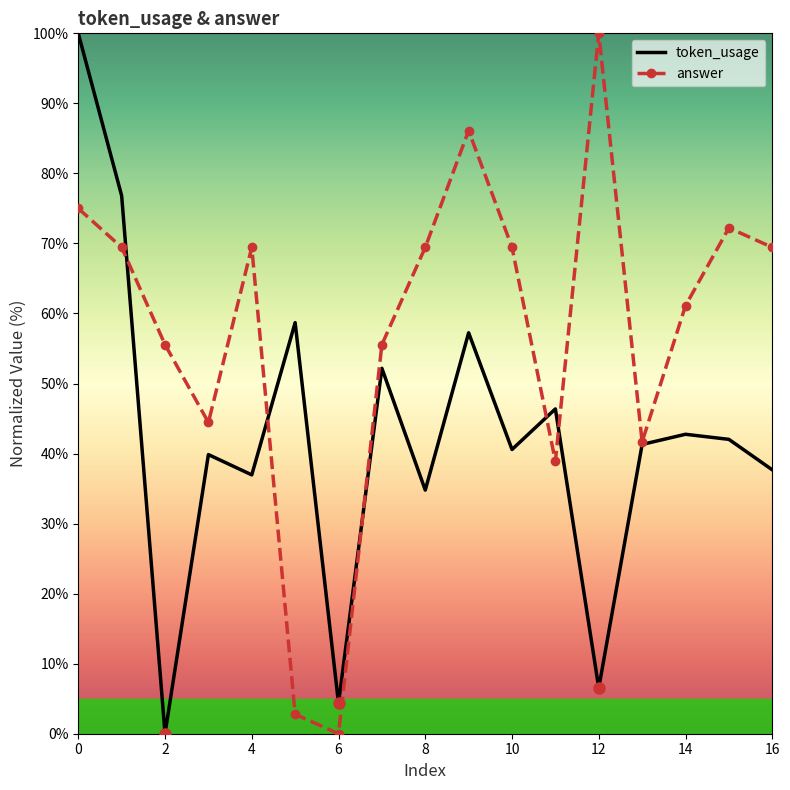

What is the greatest value displayed?

100.0